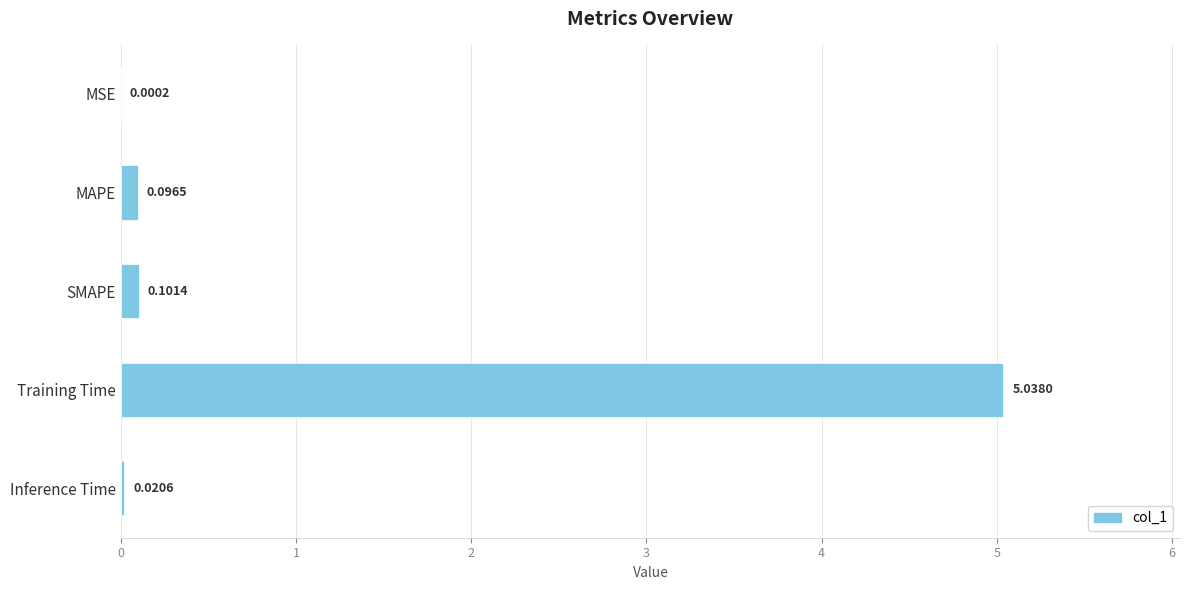

Which category has the highest value across all series?

Training Time